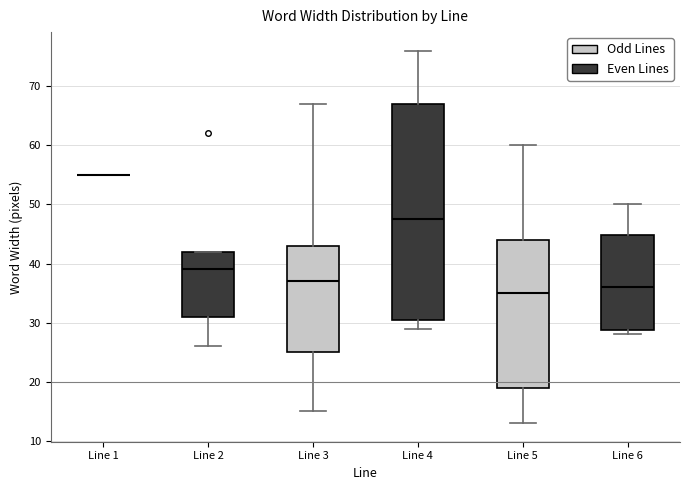

Which box is the tallest, from its lower edge to its upper edge?

Line 4